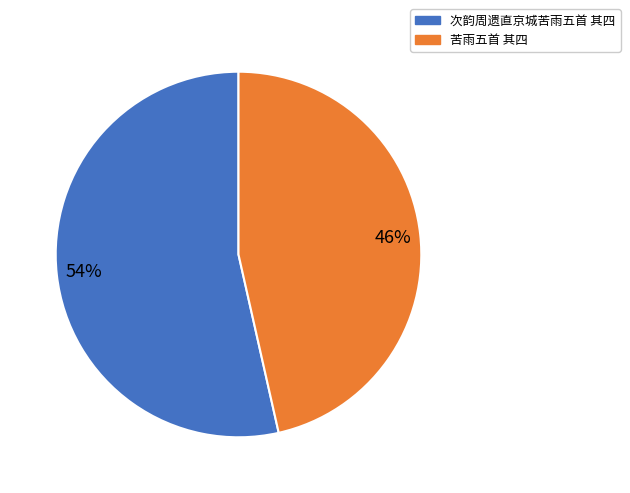

To the nearest percent, what is the average slice percentage?

50%